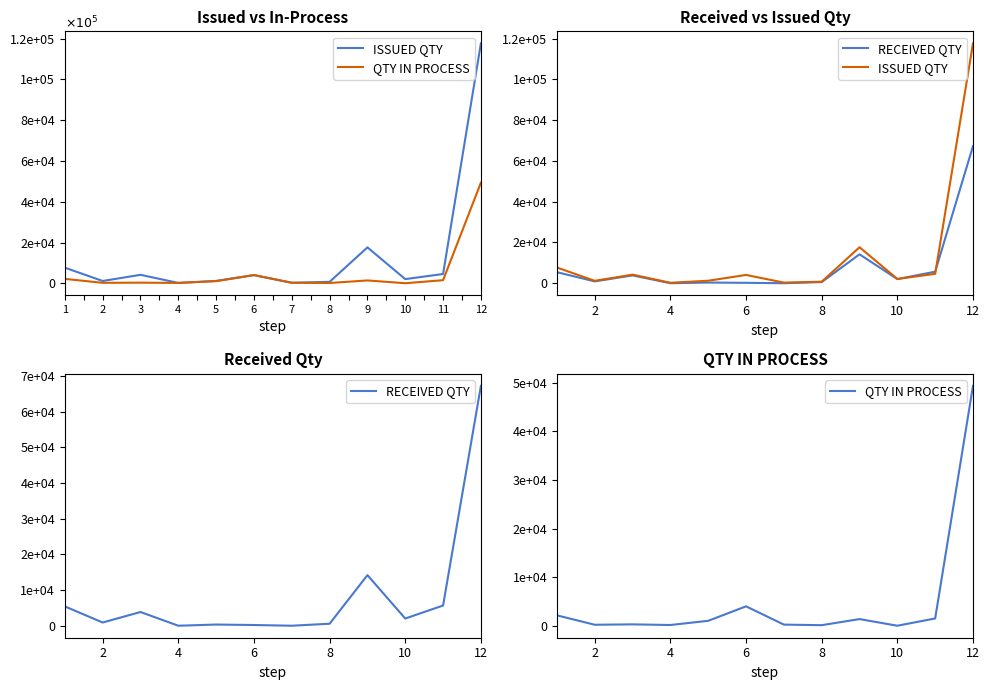

How many lines are shown in the chart?

3